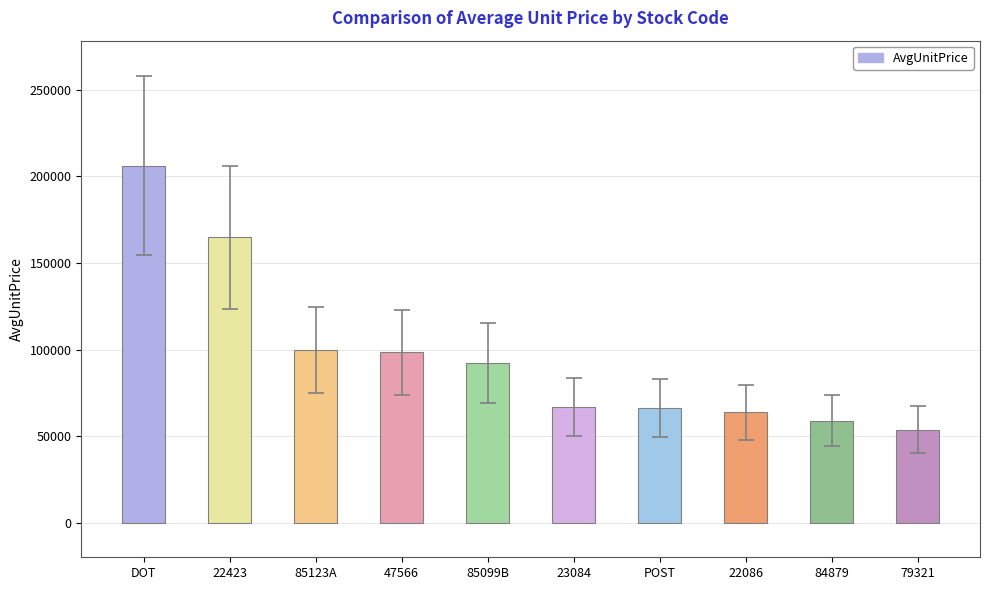

What is the ratio of the value at 85099B to the value at 79321?

1.7